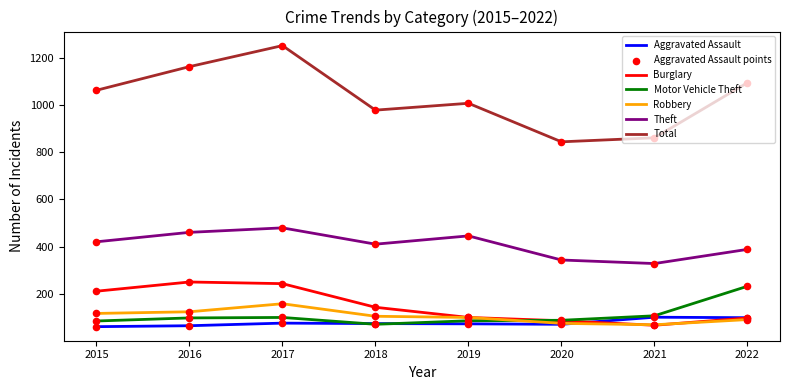

What is the difference between the highest and lowest values at 2016?

1096